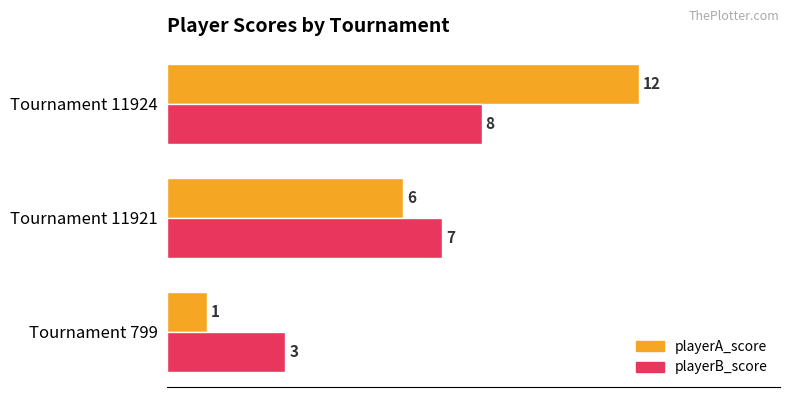

At which category is the sum across all series the highest?

Tournament 11924